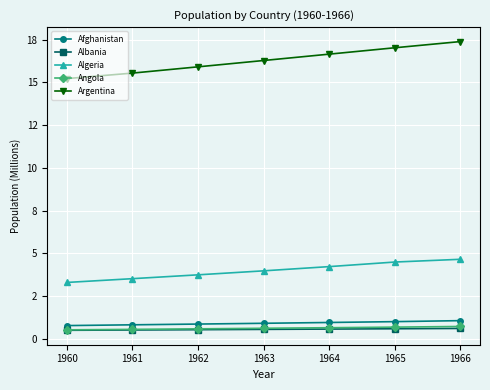

What is the difference between the Afghanistan values at 1962 and 1965?

0.1